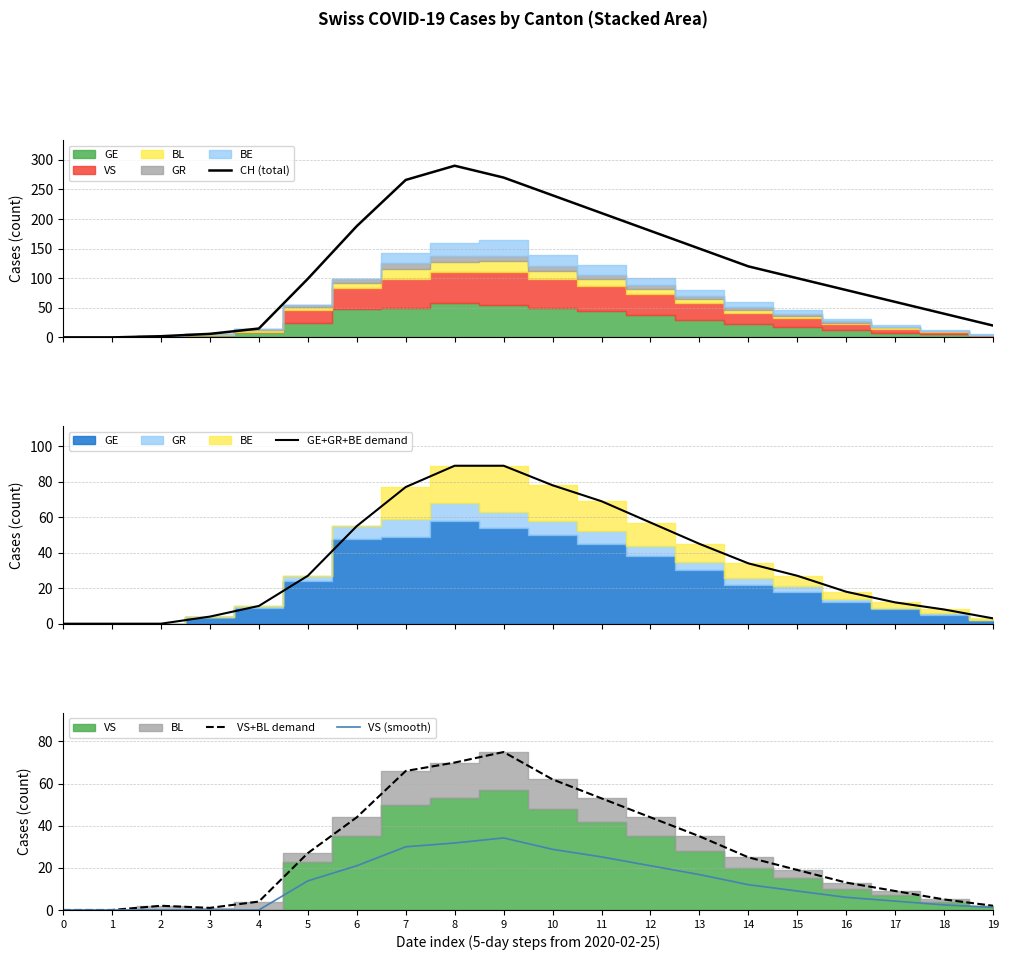

What is the greatest value displayed?

290.0